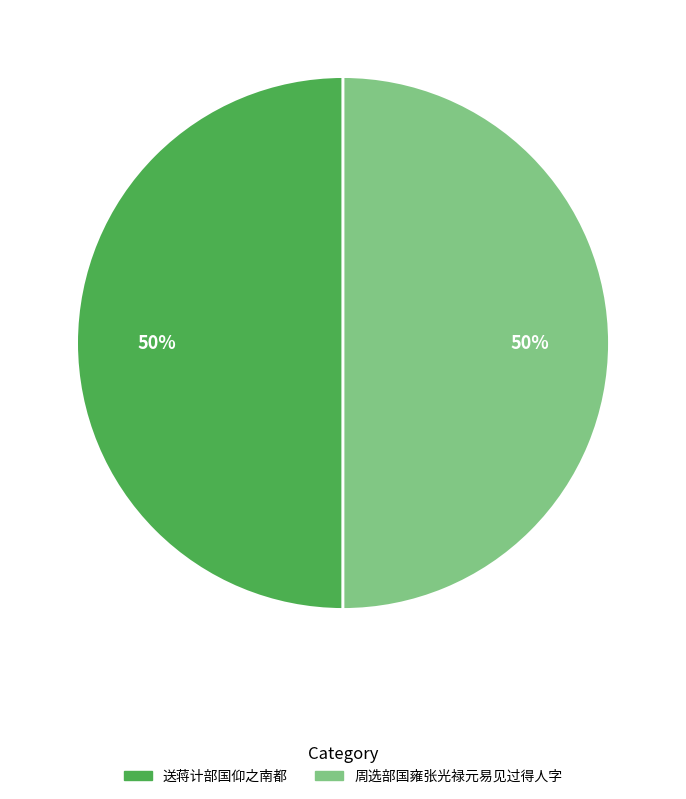

Do 送蒋计部国仰之南都 and 周选部国雍张光禄元易见过得人字 together represent more than half of the pie?

Yes